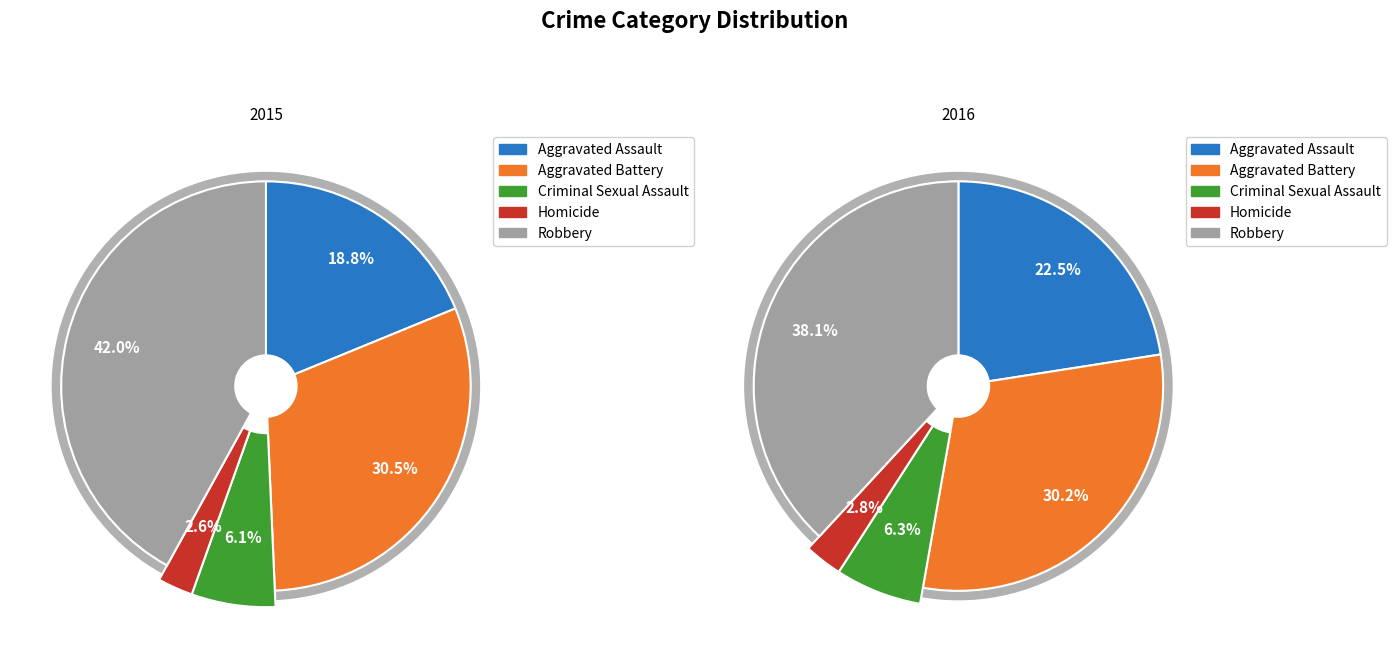

The values_2016 slice represents 30% of the pie. True or false?

True